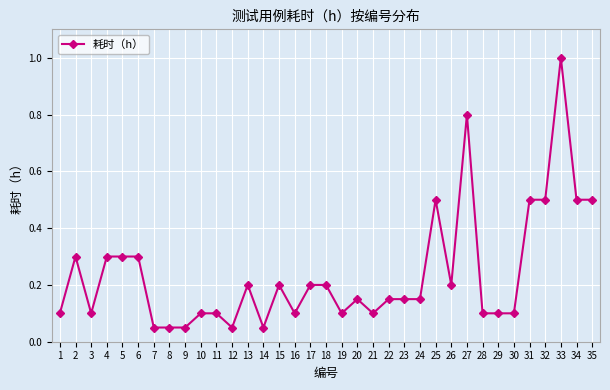

Which label corresponds to the largest value in the chart?

33